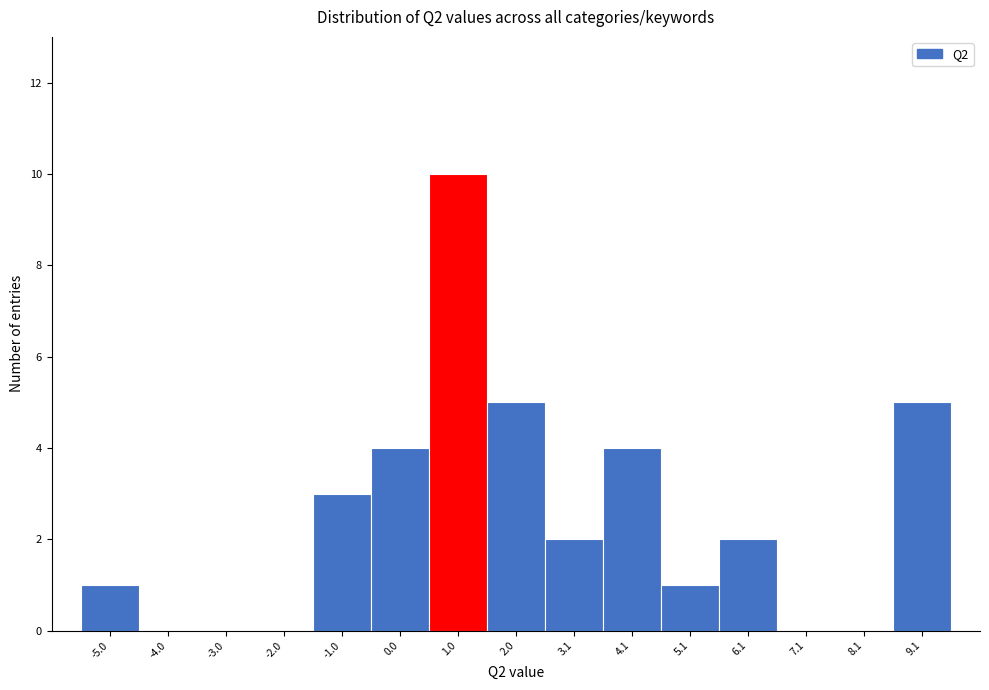

Reading left to right, transcribe this chart: for each bar, give the range it covers on the x-axis and its height. Neither the bar edges nor the heights are printed on the chart, so give them approximately, as read against the axes.

-5.4 to -4.4: 1
-4.4 to -3.4: 0
-3.4 to -2.4: 0
-2.4 to -1.4: 0
-1.4 to -0.4: 3
-0.4 to 0.6: 4
0.6 to 1.6: 10
1.6 to 2.6: 5
2.6 to 3.6: 2
3.6 to 4.6: 4
4.6 to 5.6: 1
5.6 to 6.6: 2
6.6 to 7.6: 0
7.6 to 8.6: 0
8.6 to 9.6: 5